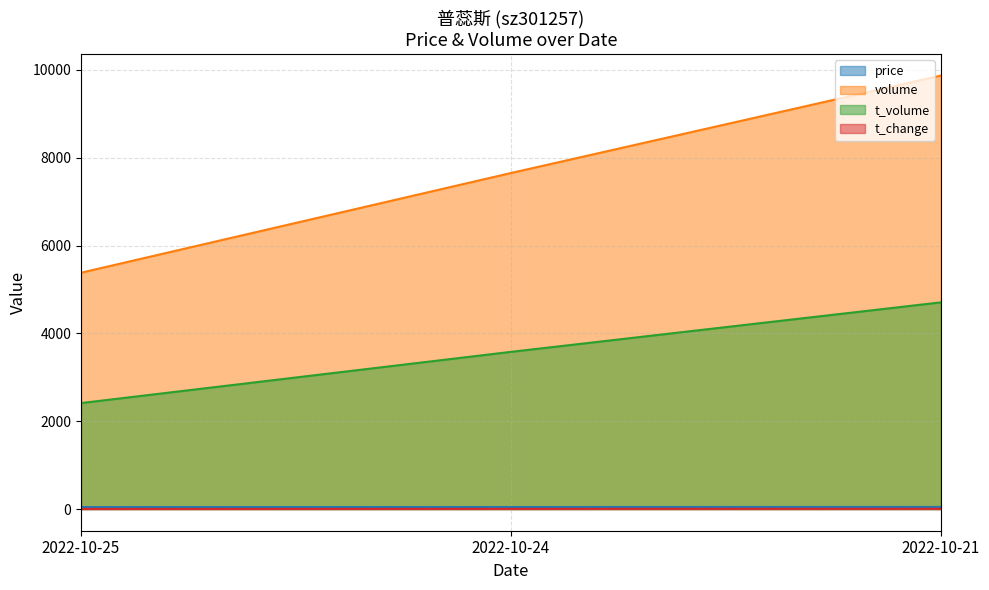

At which label does t_change first exceed 5?

2022-10-24